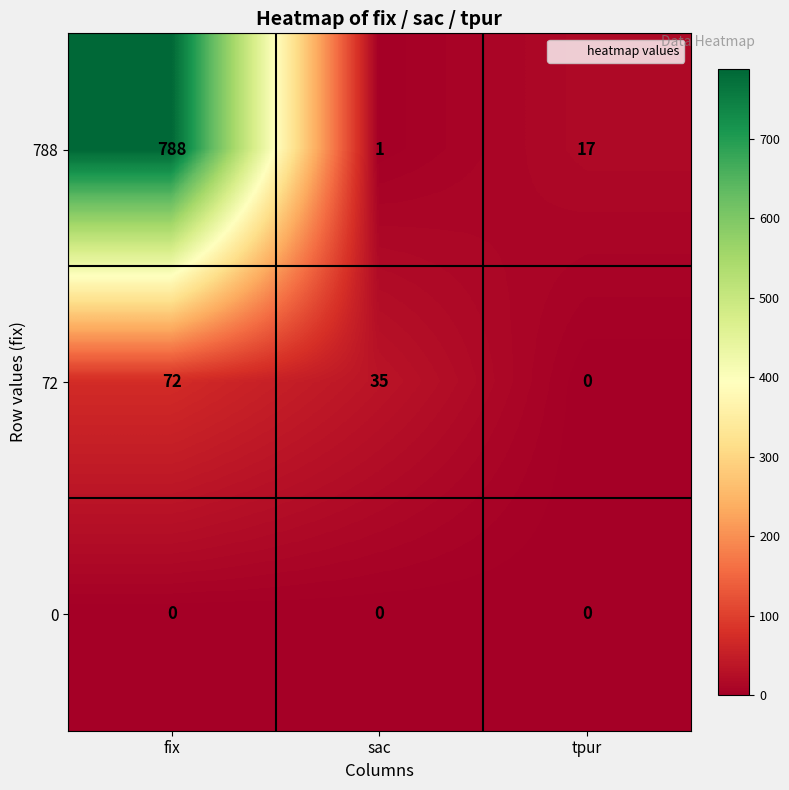

At how many categories does at least one series exceed 530?

1